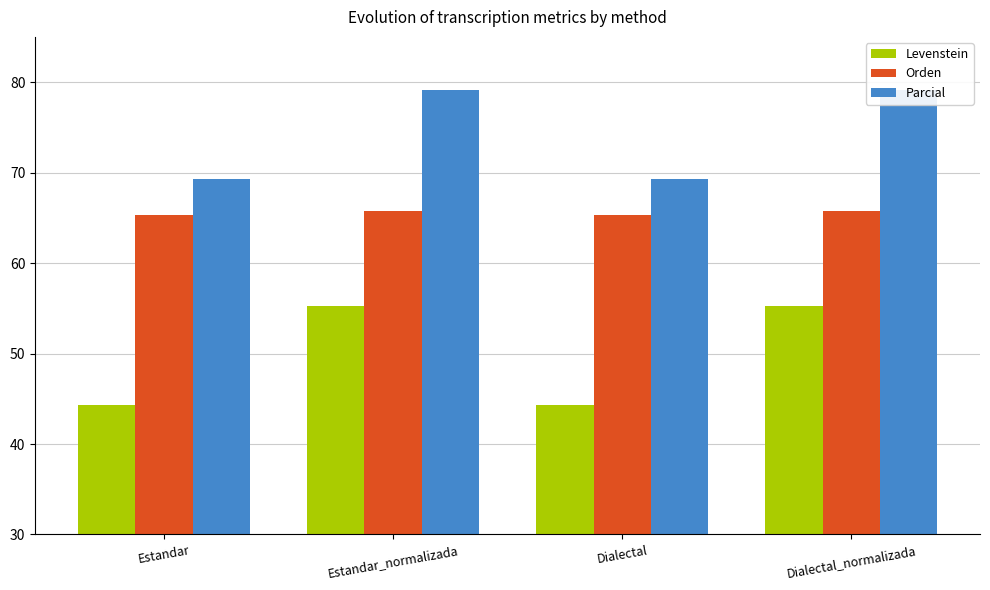

Where does the Parcial series first go above 79?

Estandar_normalizada